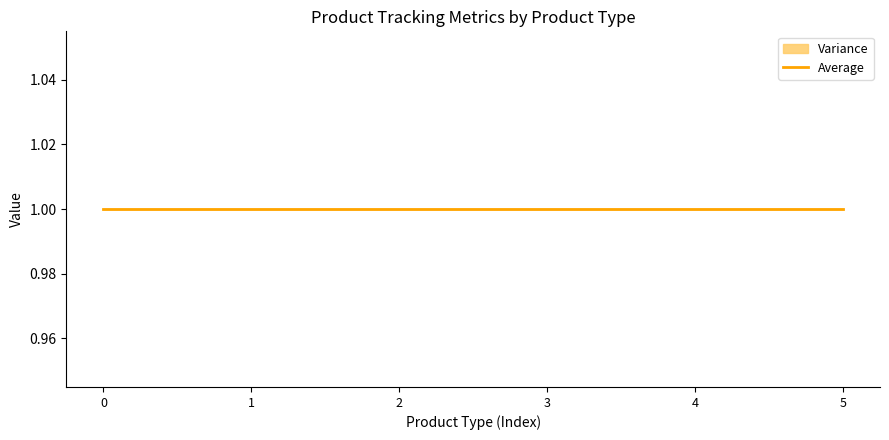

Does the chart have visible grid lines?

No